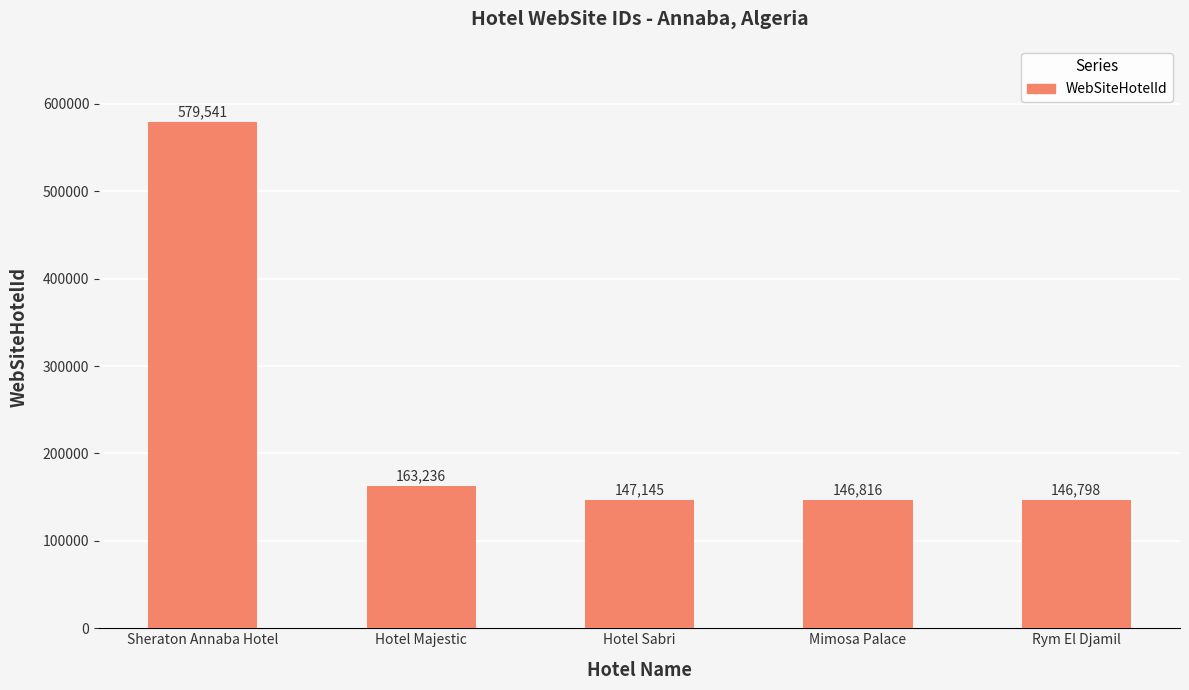

At which category does the chart reach its peak across all series?

Sheraton Annaba Hotel